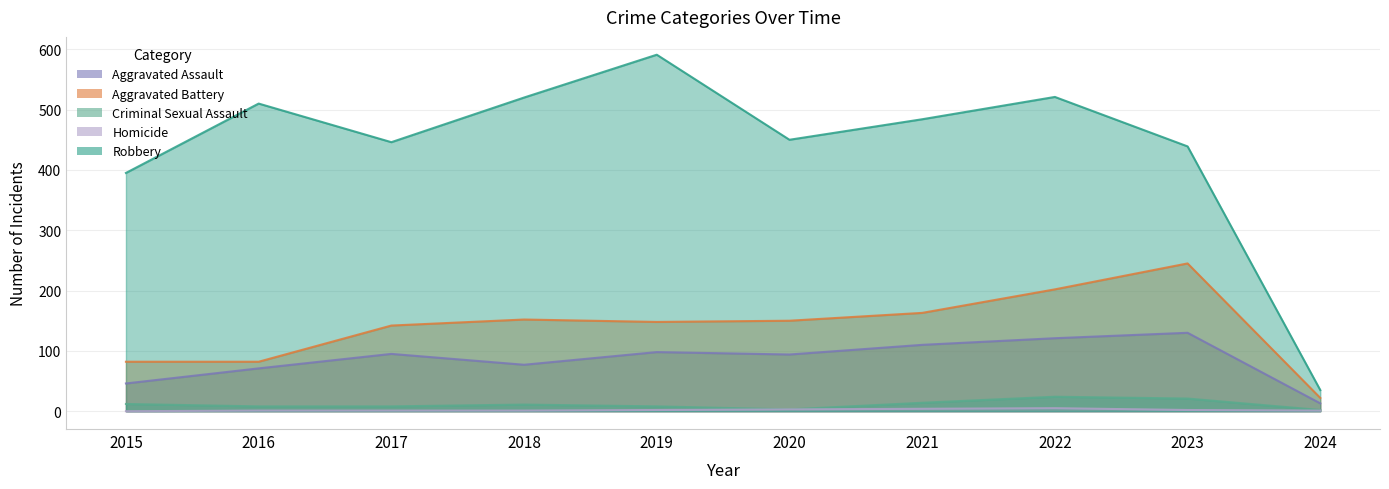

What is the difference between the maximum and second lowest values in the Aggravated Assault series?

84